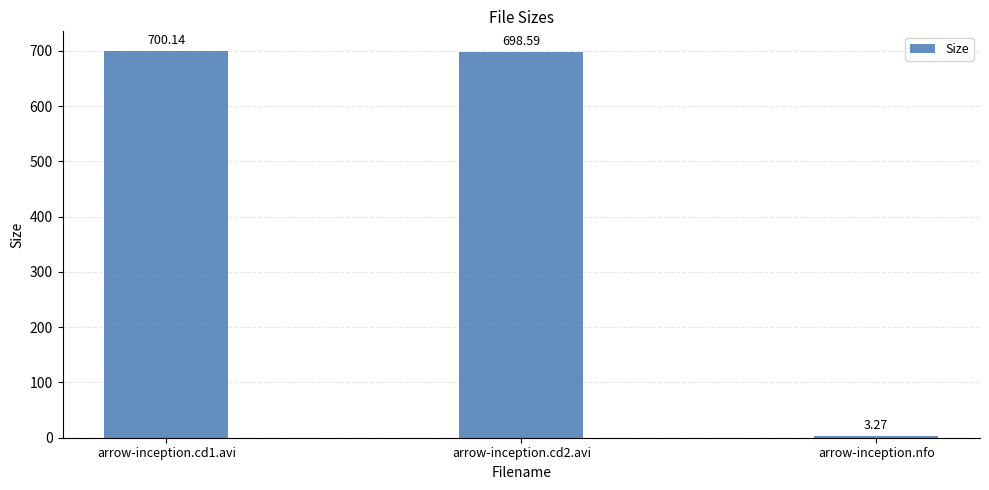

What is the difference between the values at arrow-inception.cd2.avi and arrow-inception.nfo?

695.3